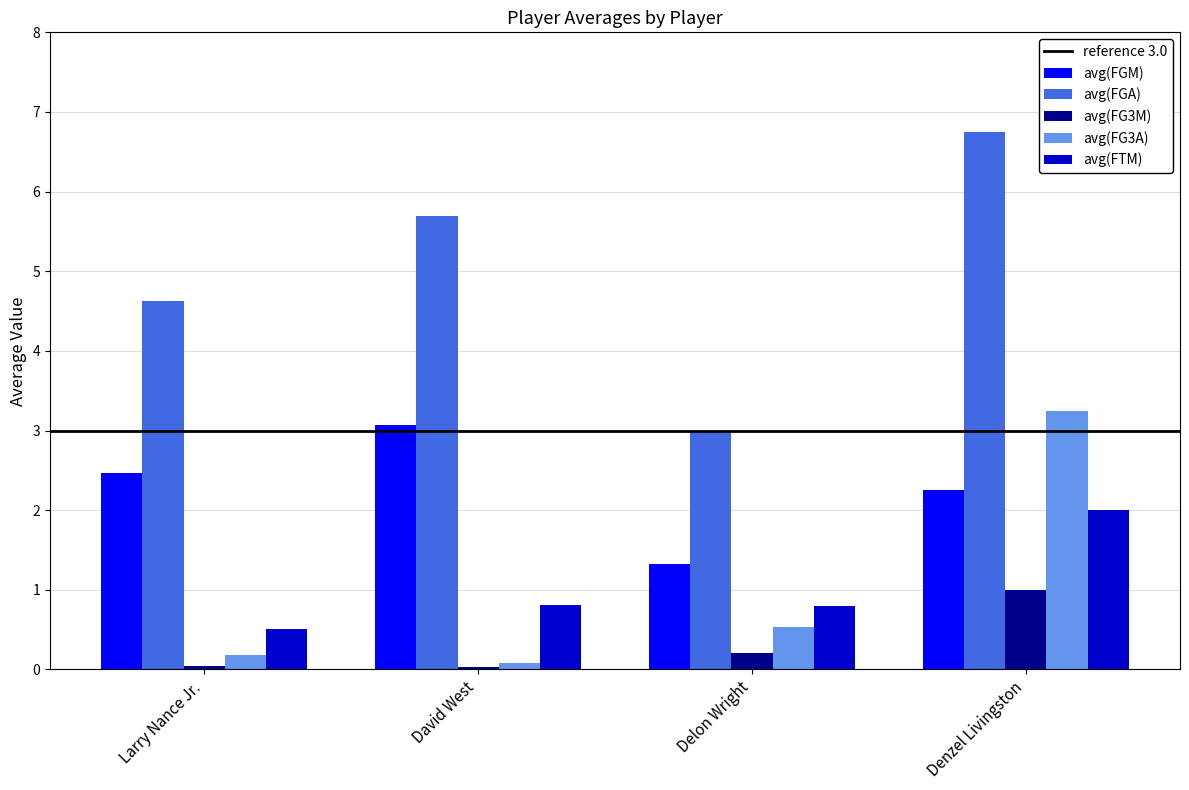

Which series has the largest total across all categories?

avg(FGA)